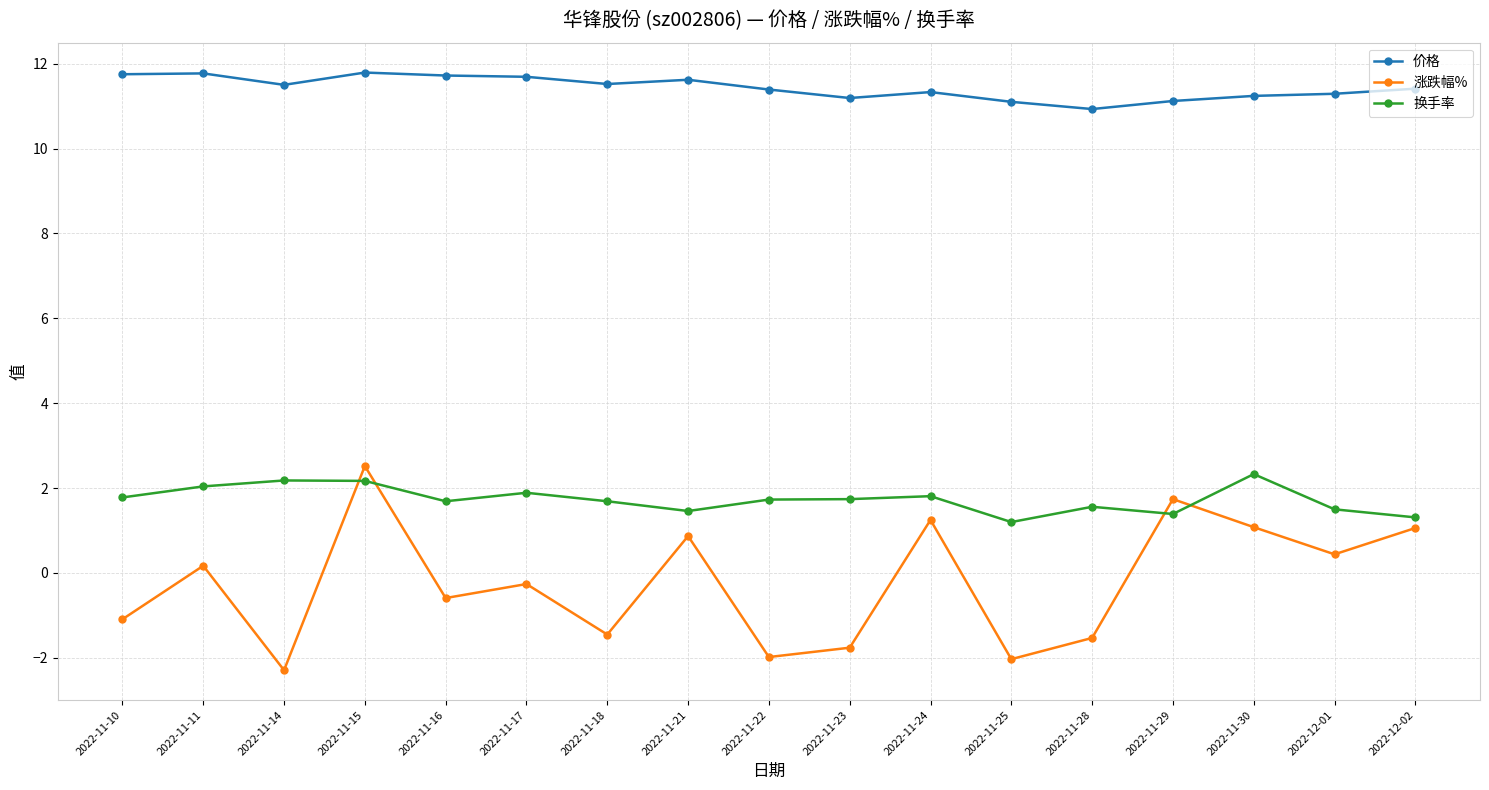

What is the difference between the maximum and minimum values in the 涨跌幅% series?

4.8